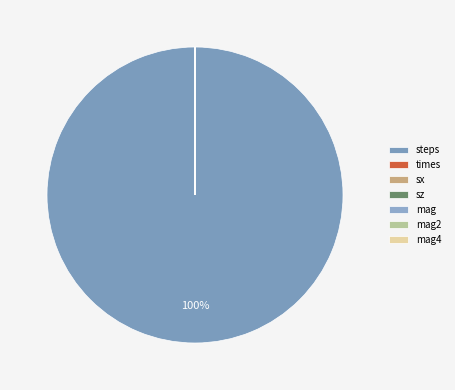

To the nearest percent, what is the average slice percentage?

14%